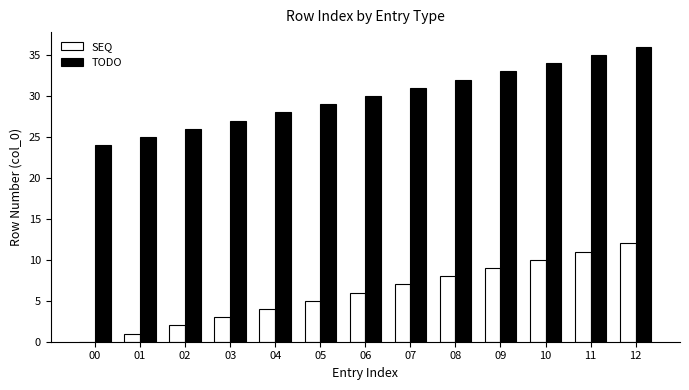

Is the value of TODO at 07 greater than the value of SEQ at 00?

Yes